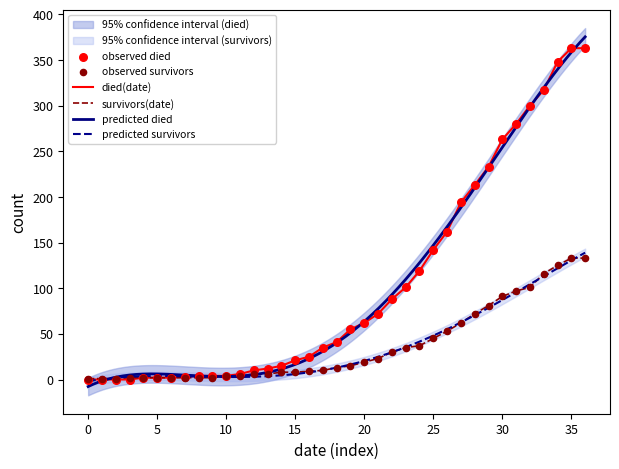

The value of died(date) at 15 is 21. True or false?

True